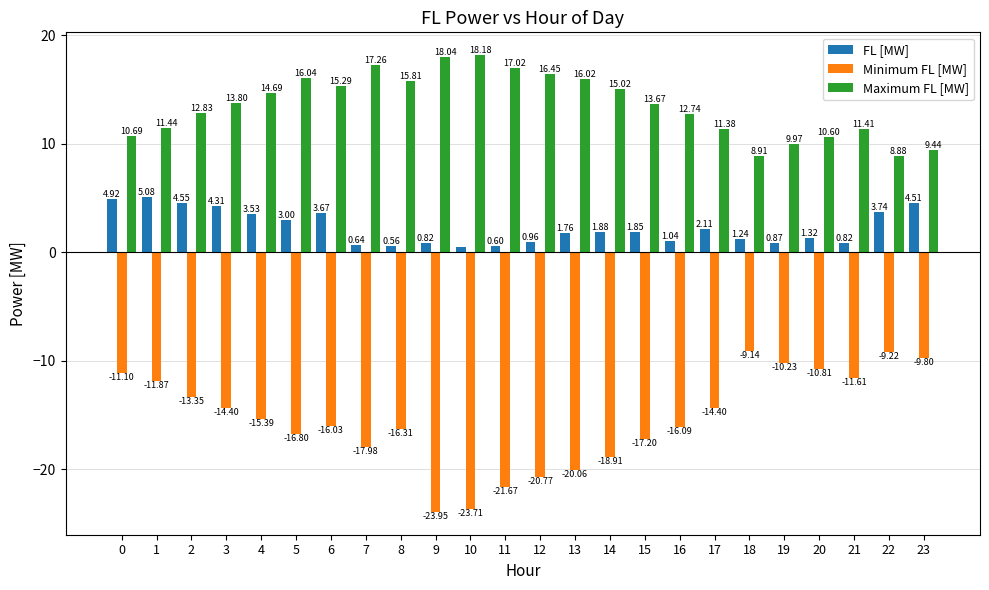

At which category does the chart reach its minimum across all series?

9